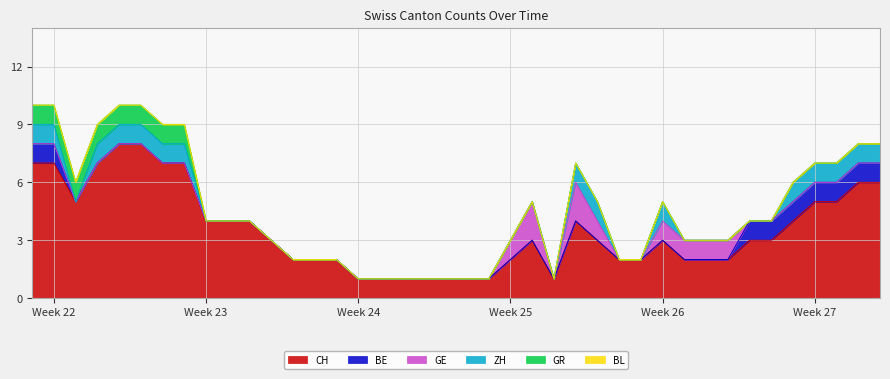

At which label is ZH closest to 0?

2020-06-02